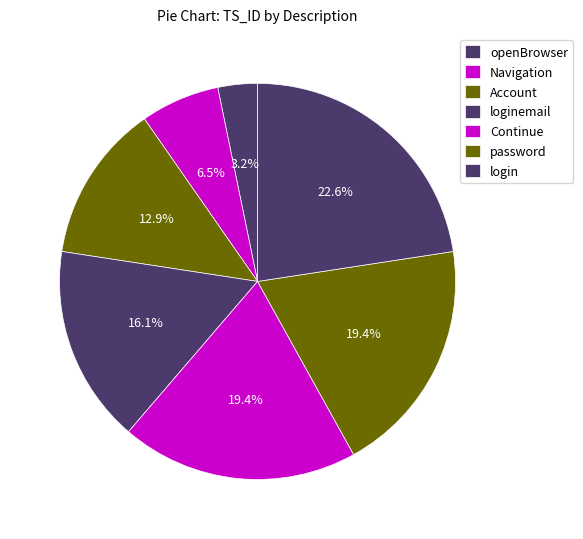

How much of the chart is everything except password?

80.6%